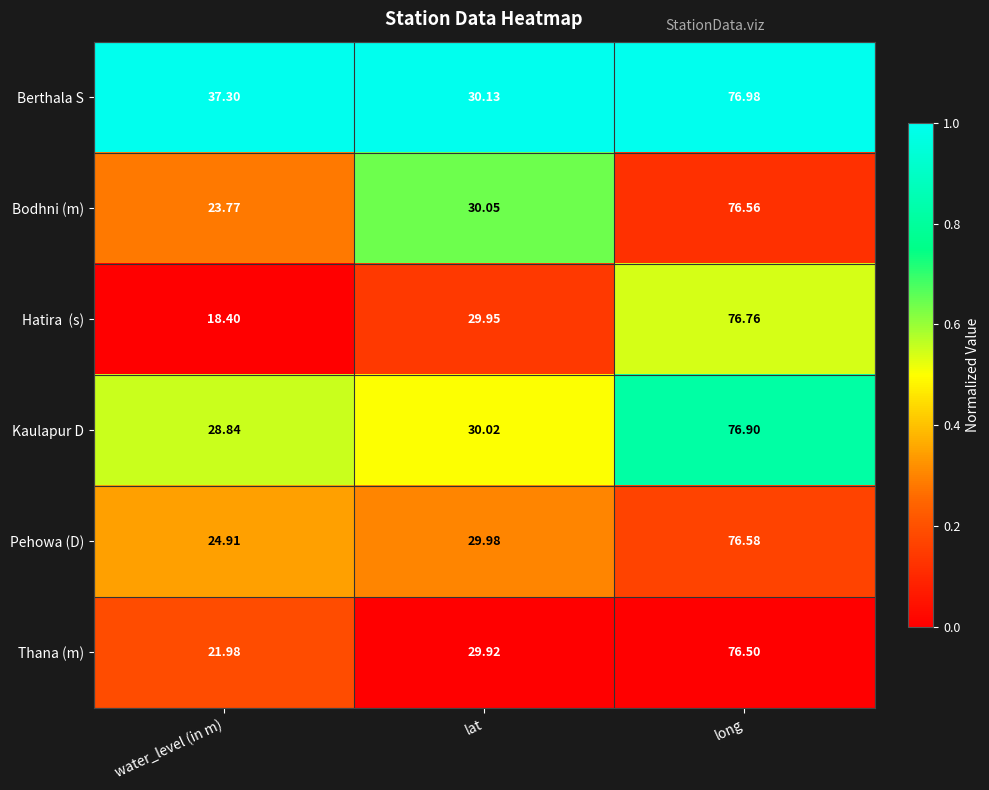

At which category is the sum across all series the highest?

long